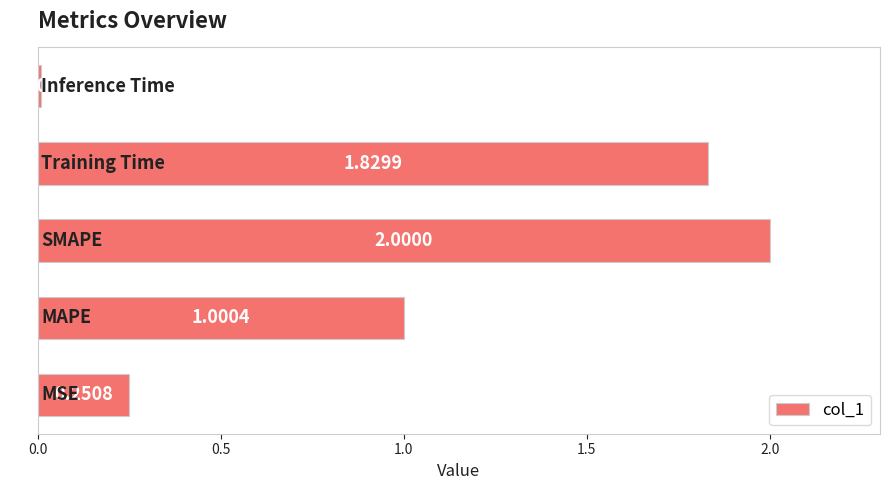

What is the average value?

1.0